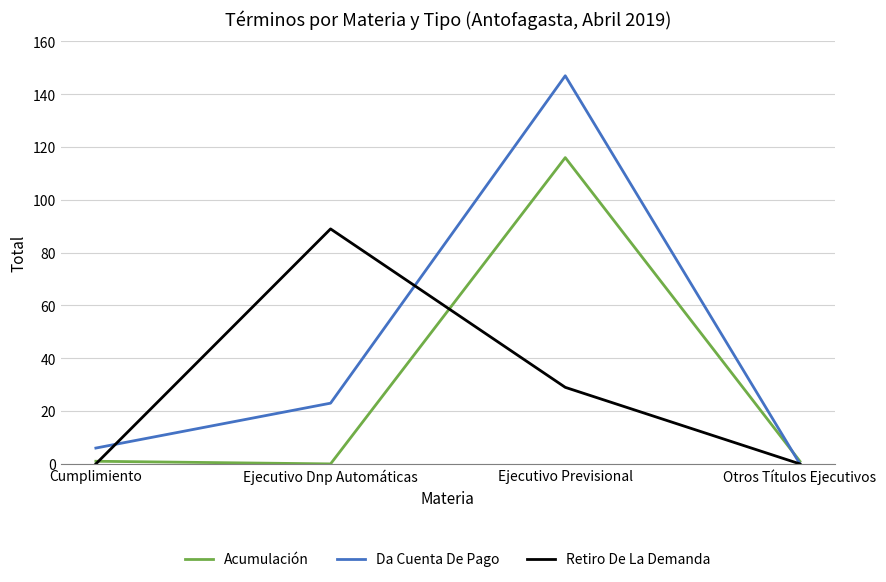

What is the average value of the Acumulación series?

30